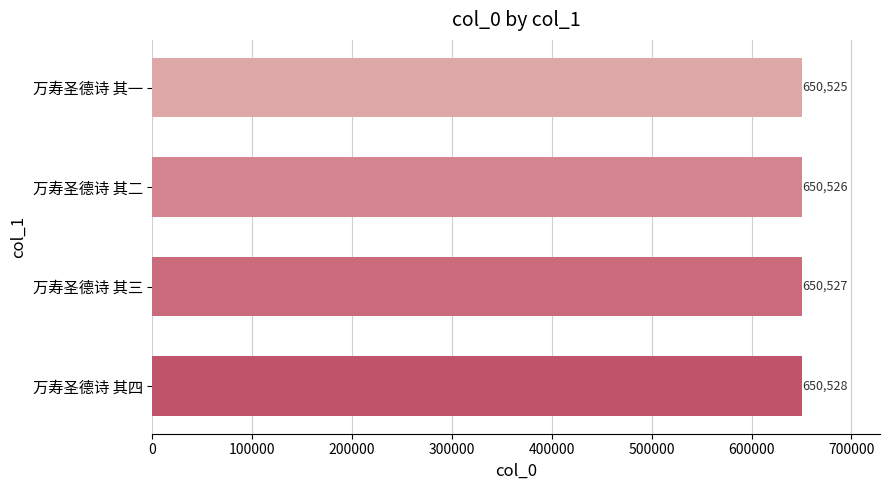

Is it true that the value at 万寿圣德诗 其三 is 1122807?

False